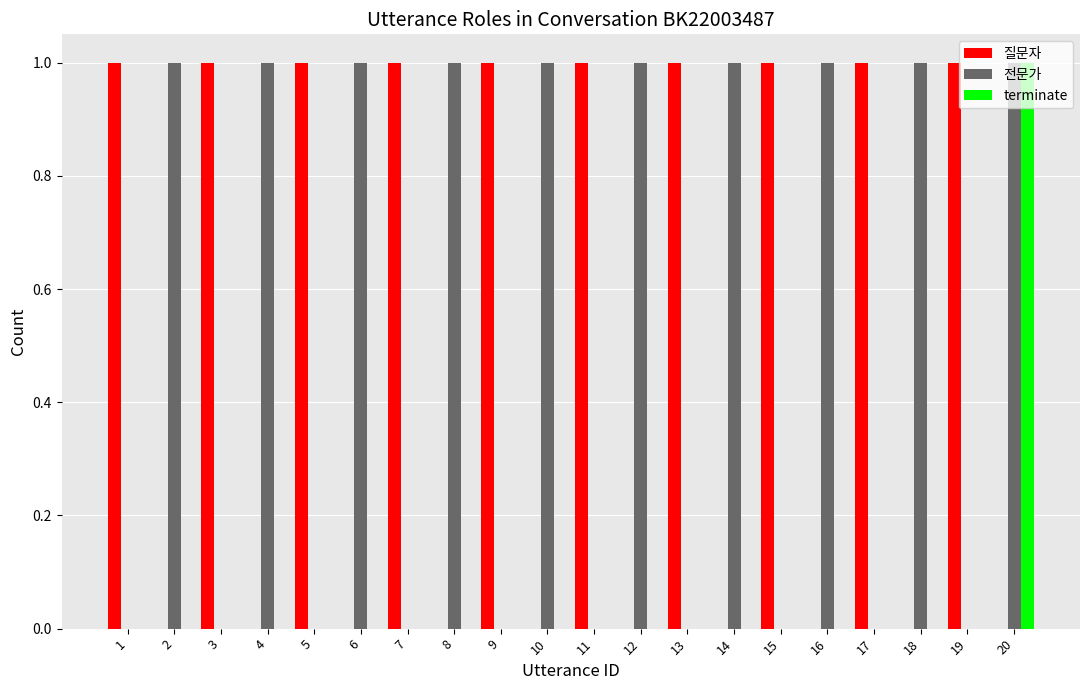

Reading left to right, transcribe all the data shown in this chart.

질문자: 1	0	1	0	1	0	1	0	1	0	1	0	1	0	1	0	1	0	1	0
전문가: 0	1	0	1	0	1	0	1	0	1	0	1	0	1	0	1	0	1	0	1
terminate: 0	0	0	0	0	0	0	0	0	0	0	0	0	0	0	0	0	0	0	1